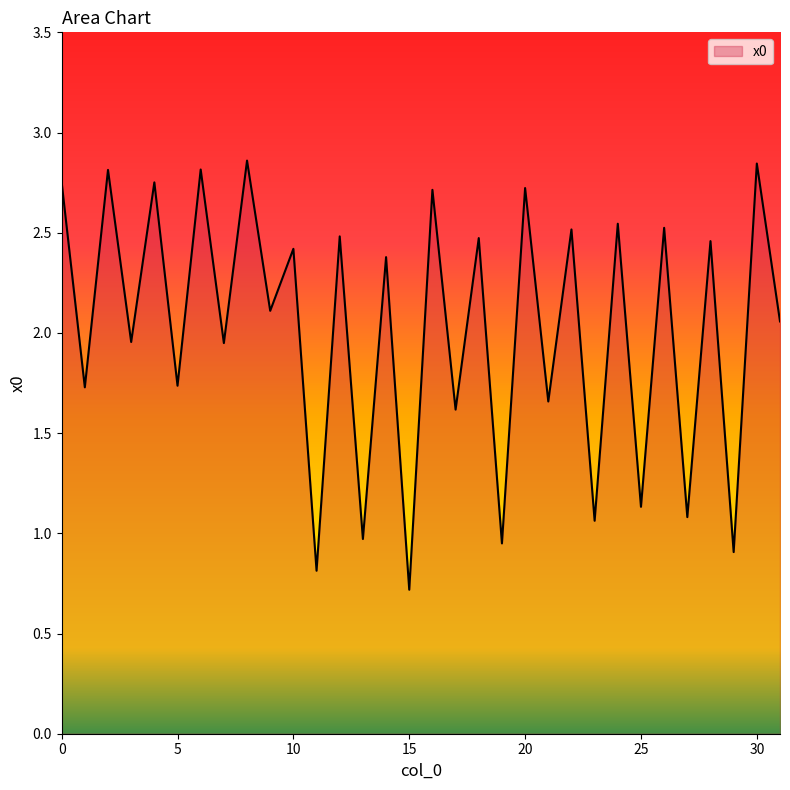

Does the chart display data point markers on the line(s)?

No